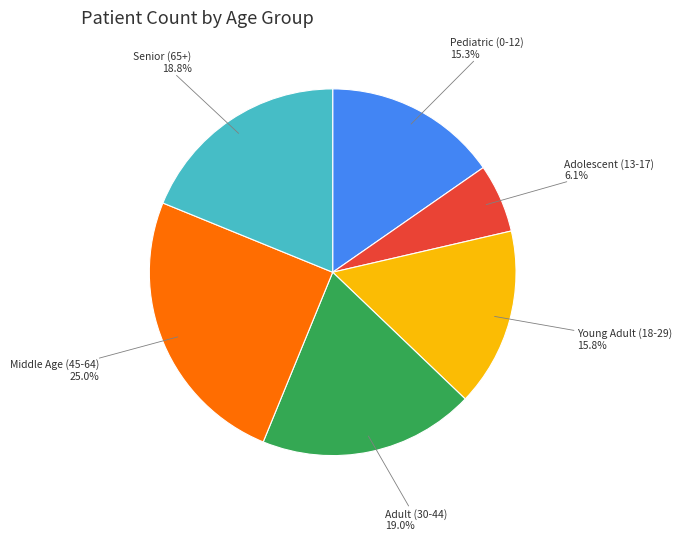

To the nearest percent, what is the combined percentage of Young Adult (18-29) and Middle Age (45-64)?

41%